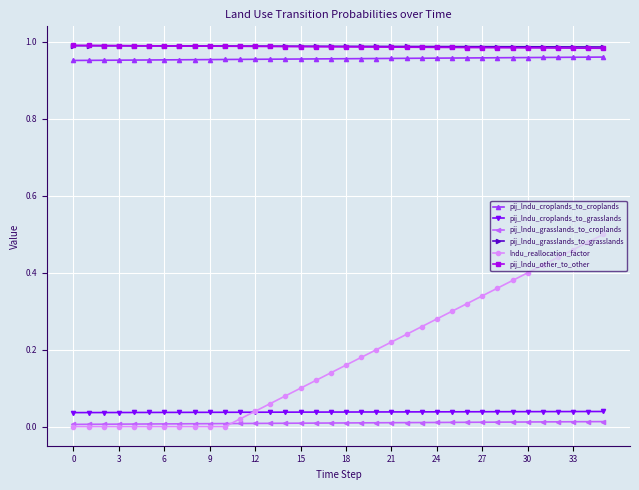

Which series has the largest range (max minus min)?

lndu_reallocation_factor